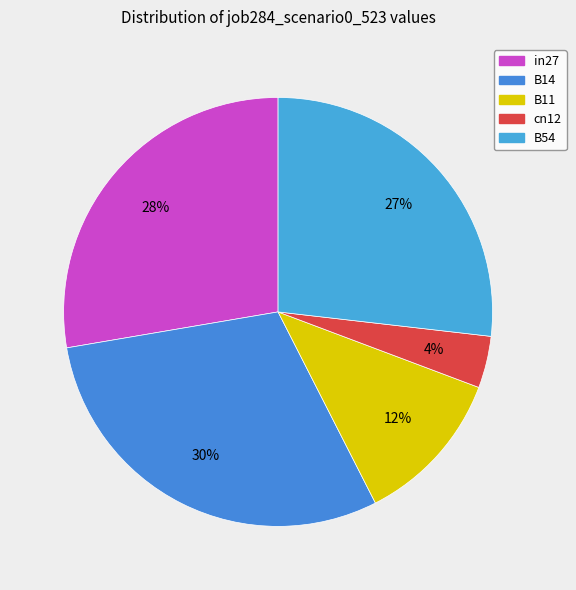

Which category has the smallest portion of the pie?

cn12